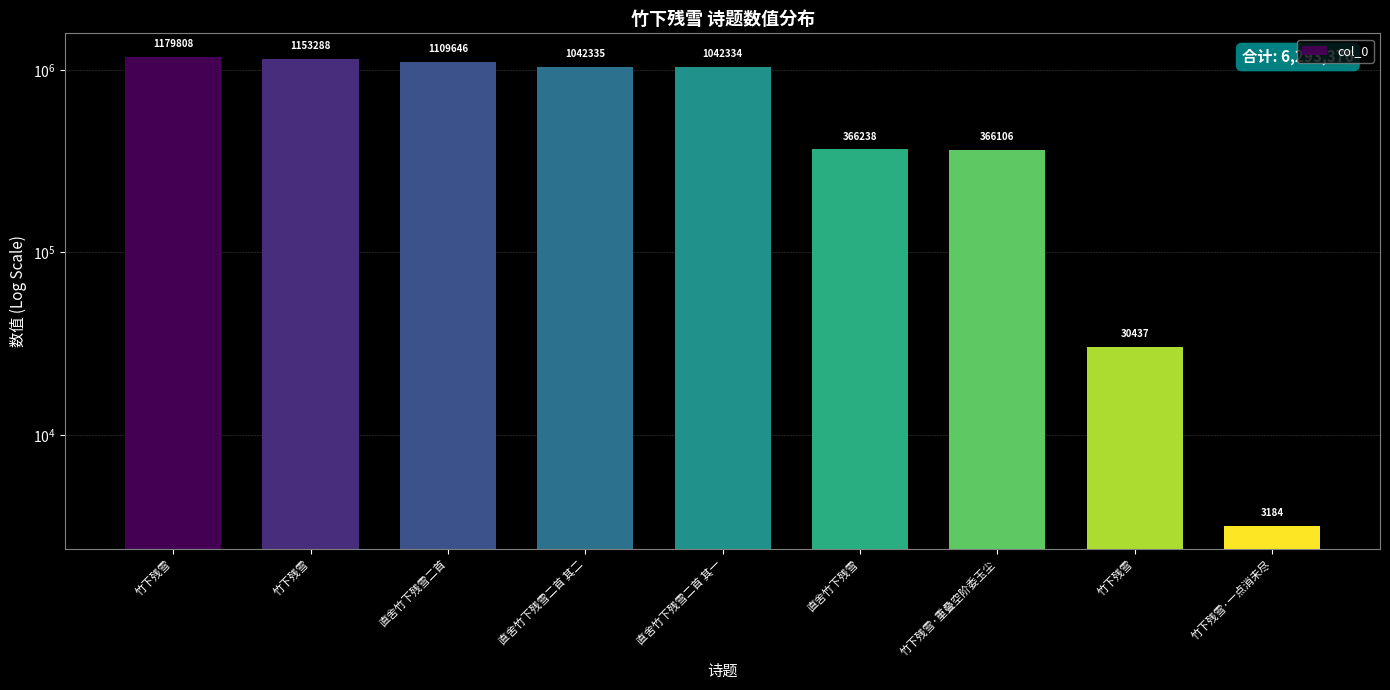

What is the minimum value shown in the chart?

3184